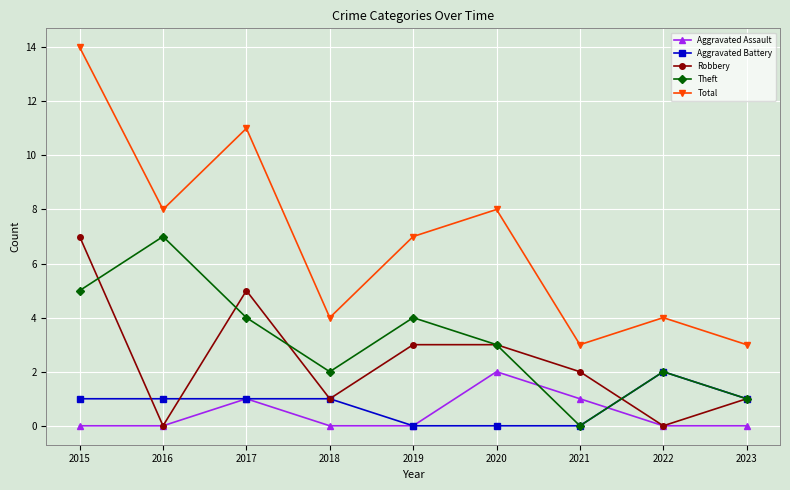

True or false: Aggravated Assault and Total cross at least once.

False